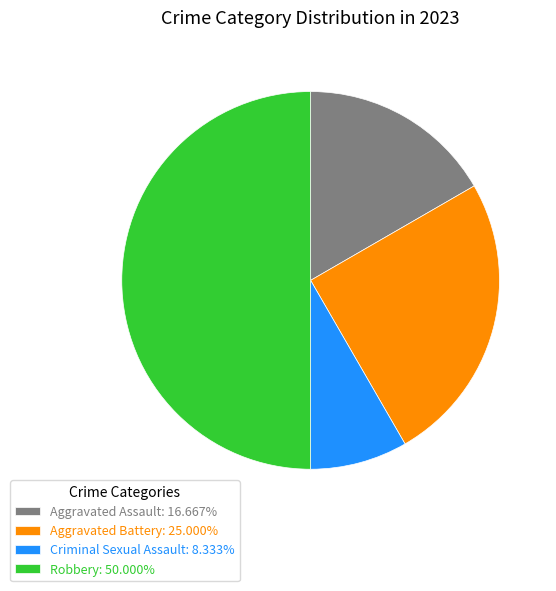

Is the sum of Robbery: 50.000% and Criminal Sexual Assault: 8.333% greater than half?

Yes